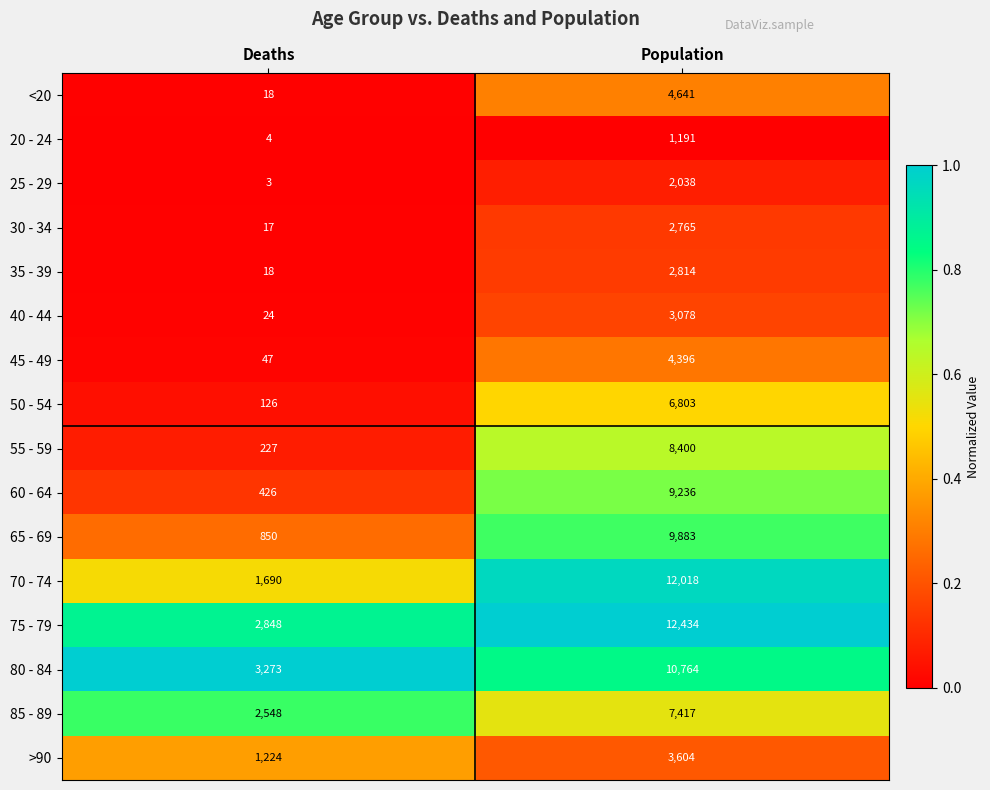

Which series has the largest total across all categories?

75 - 79